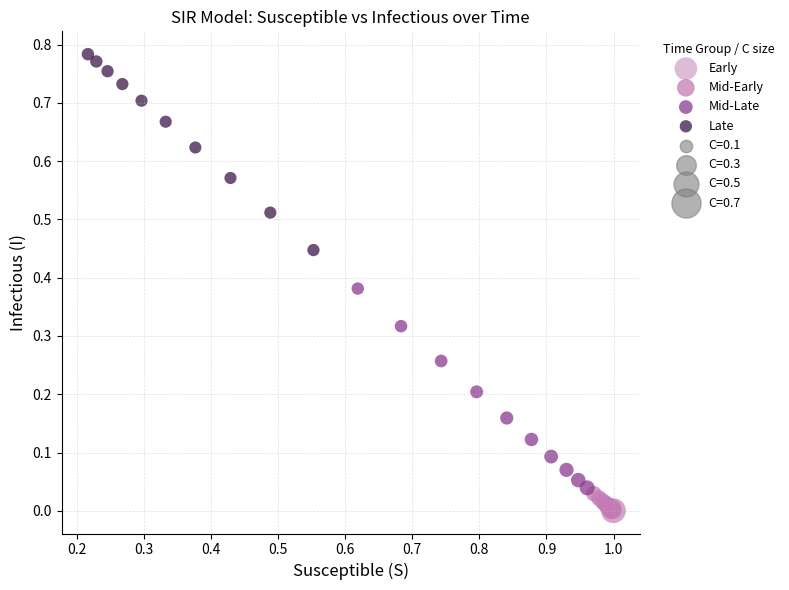

Which series has the largest Y range (max minus min)?

Mid-Late